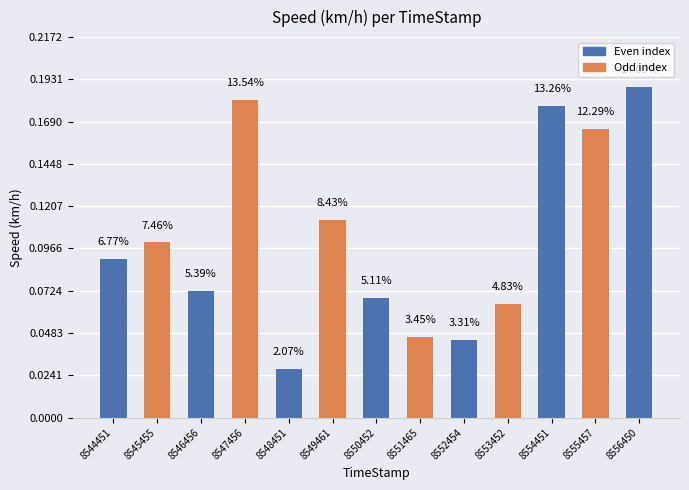

How many bars are there in total?

13